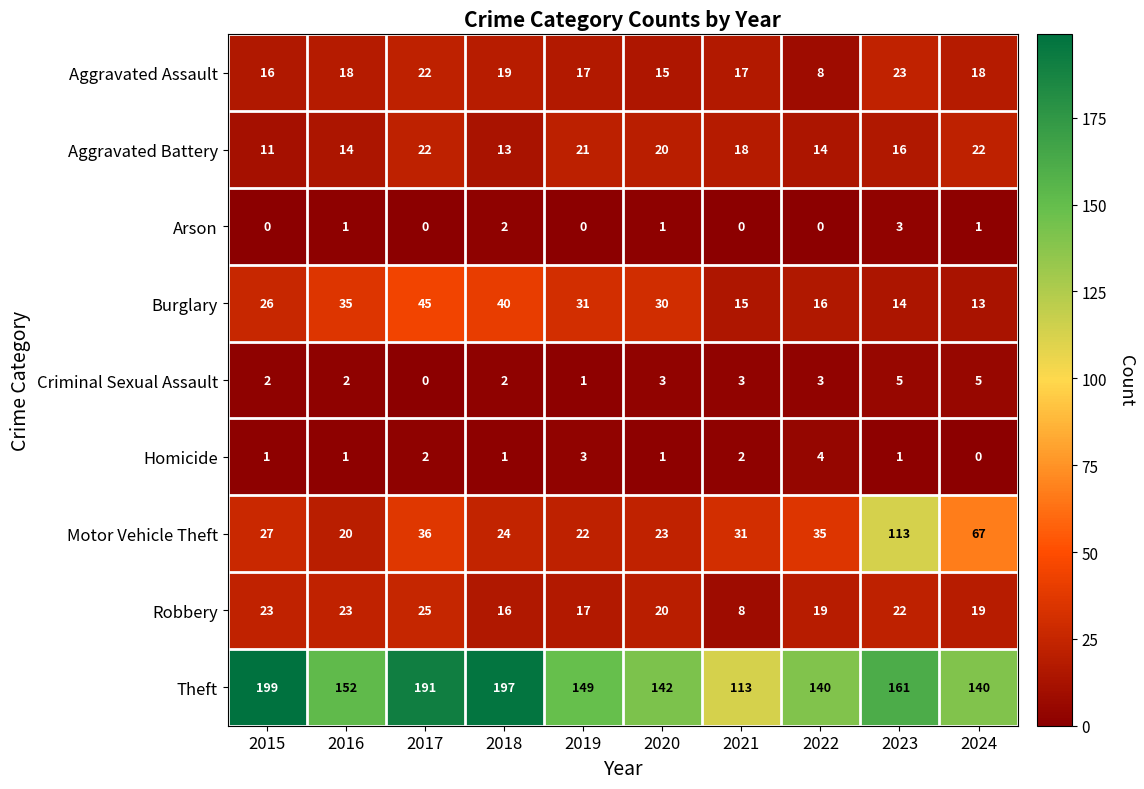

Which series has the largest range (max minus min)?

Motor Vehicle Theft